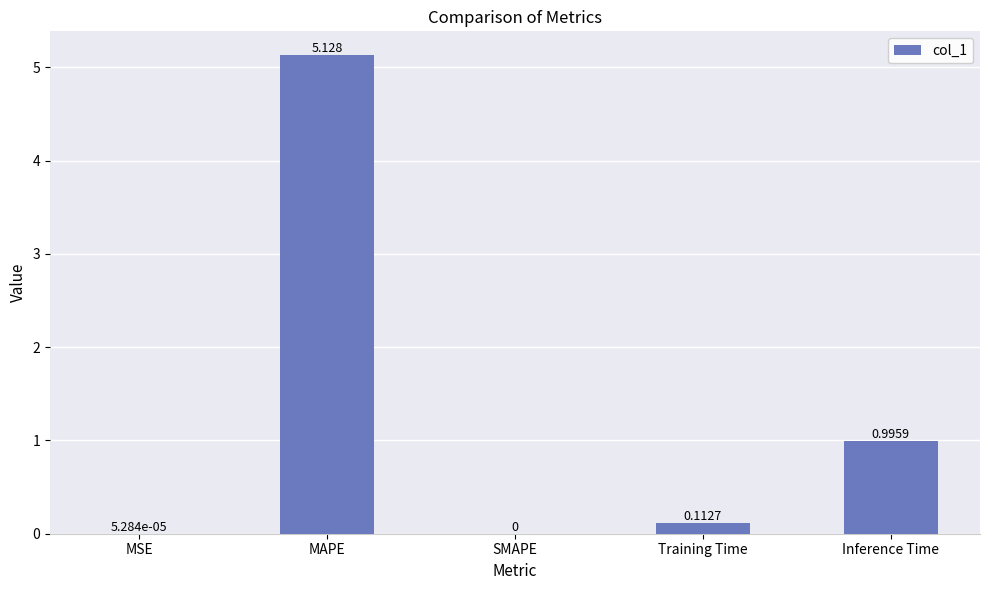

Are the bars horizontal?

No